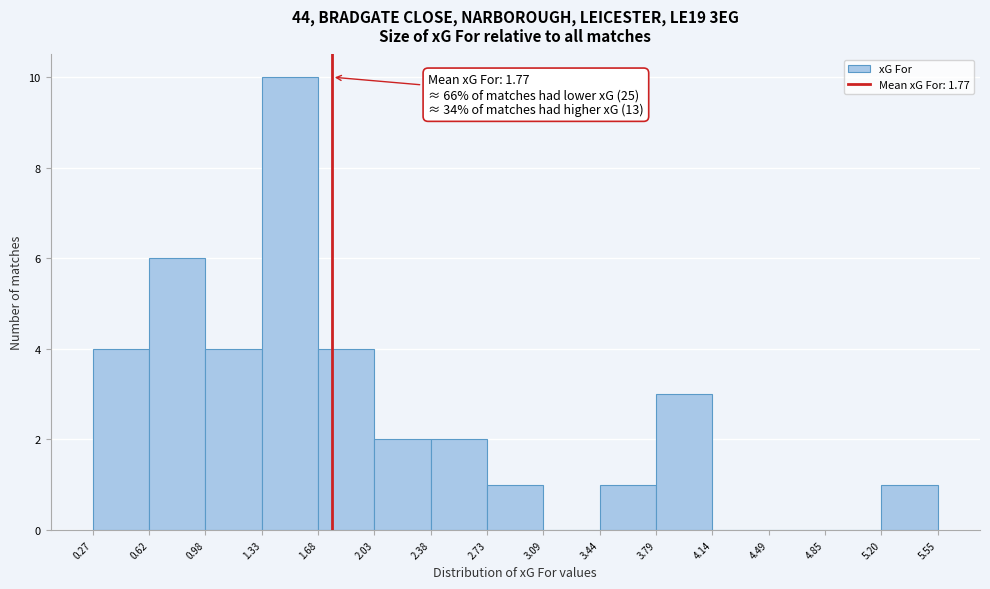

Over which range of the x-axis is the bar tallest?

1.33 to 1.68